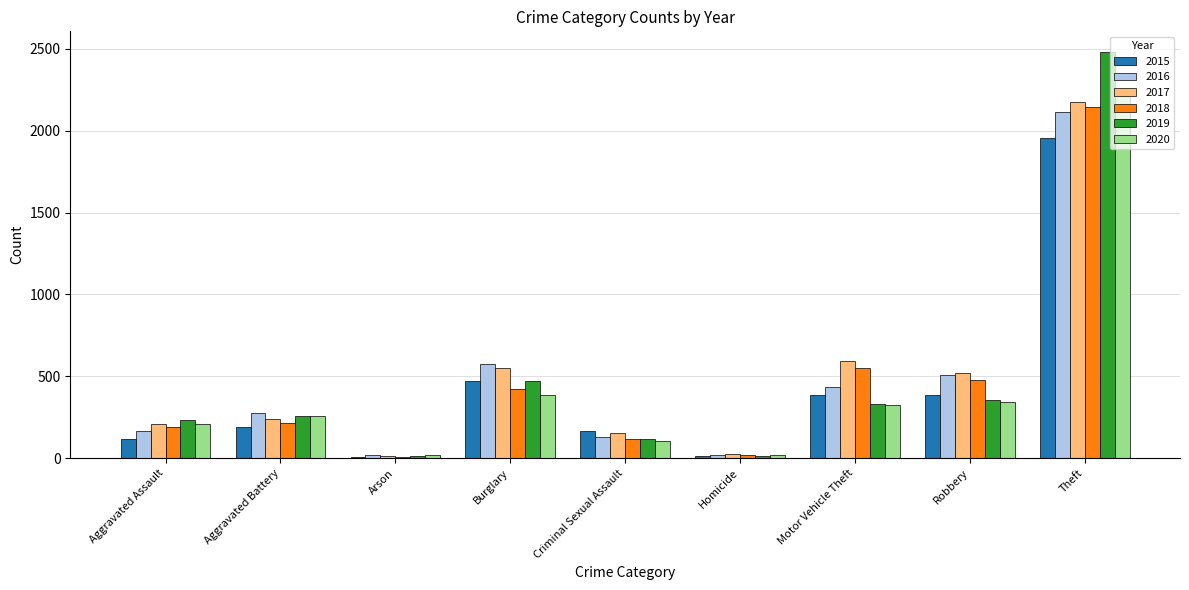

How many groups of bars are there?

9